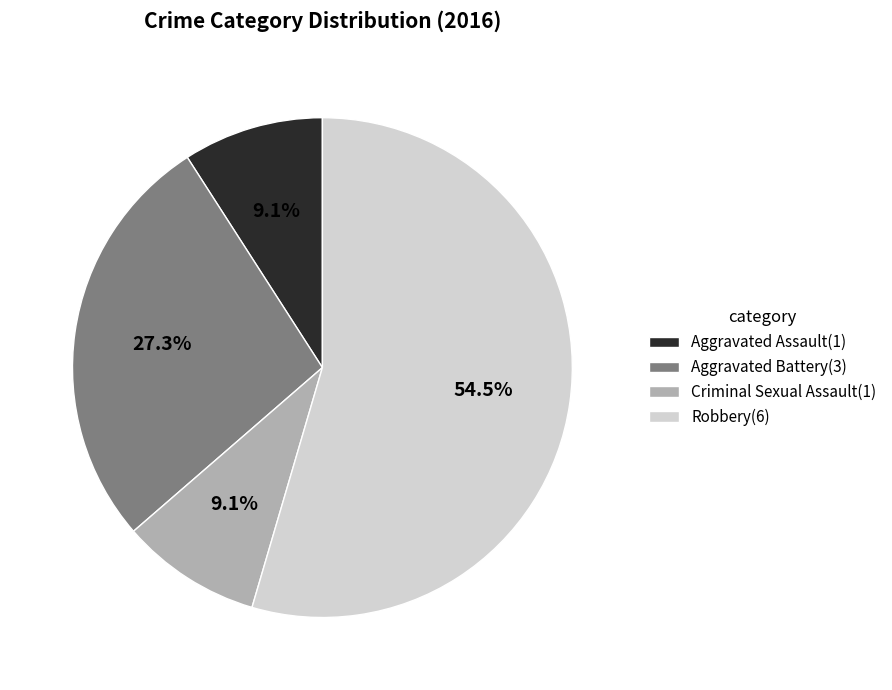

To the nearest percent, what is the difference between the largest and smallest slice percentages?

45%